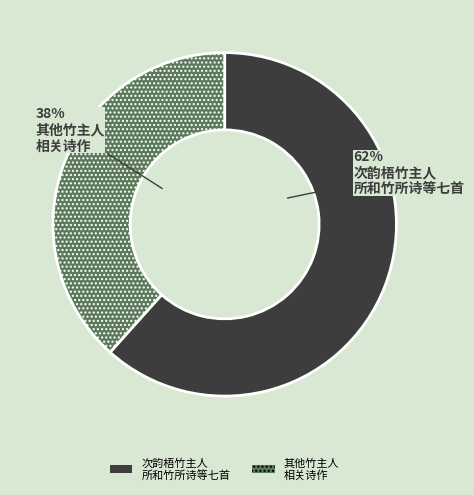

To the nearest percent, what is the average slice percentage?

50%